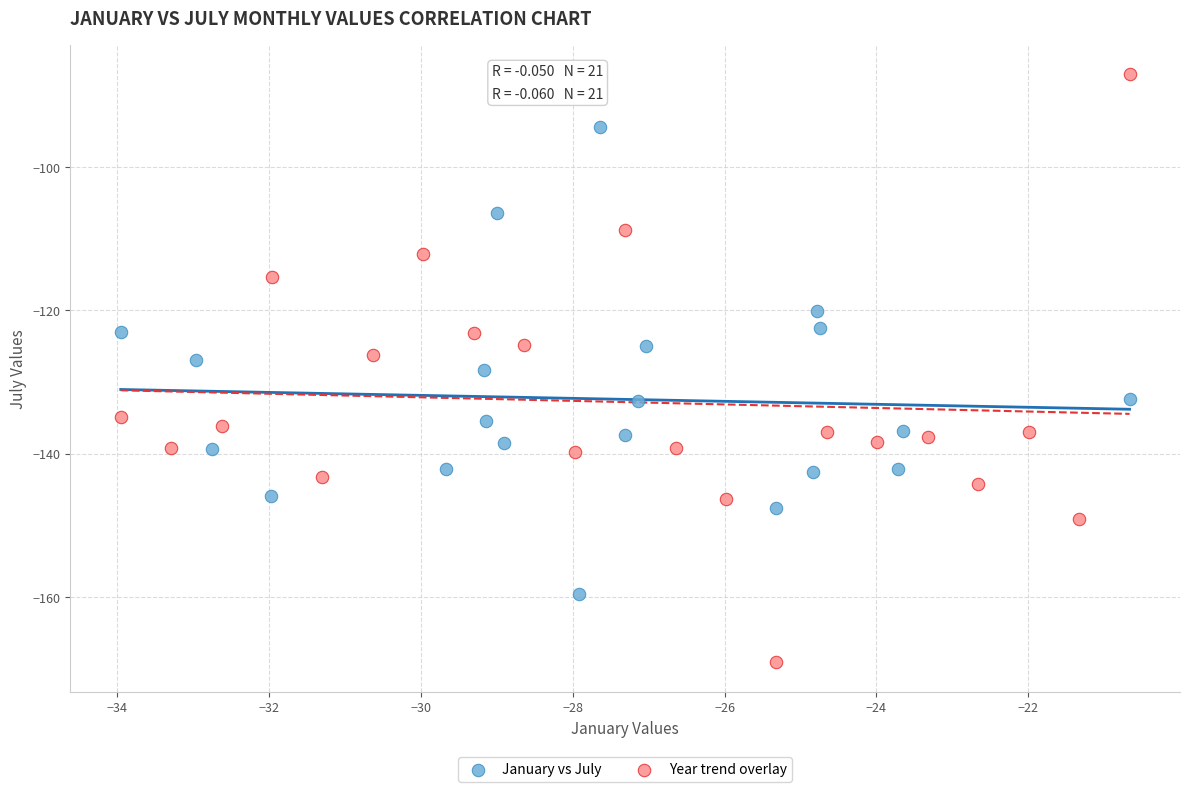

Which series reaches the maximum Y coordinate?

Year trend overlay